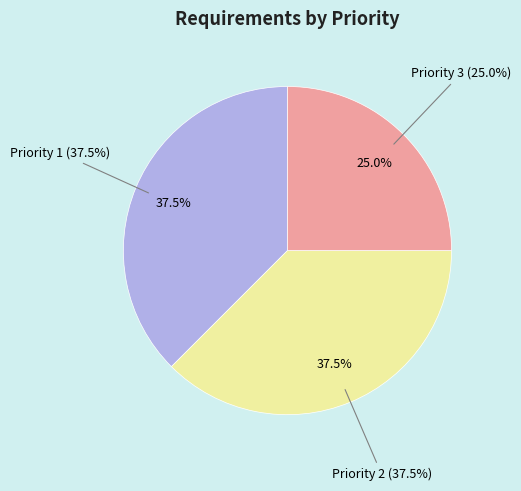

Which has a higher value, Priority 1 or Priority 2?

Priority 1